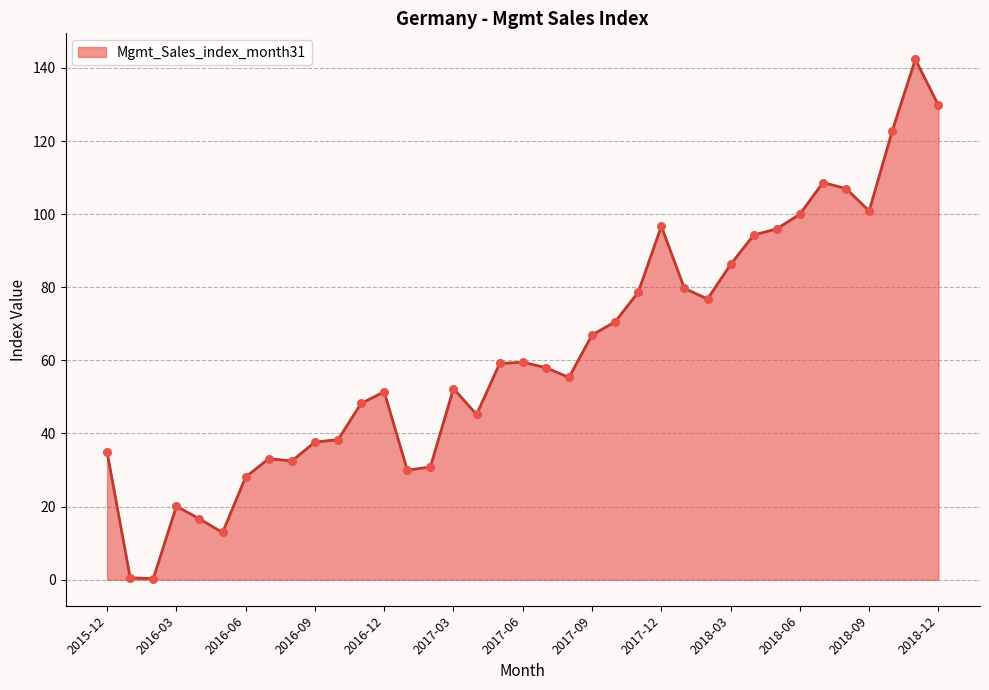

What is the difference between the maximum and minimum values?

142.1